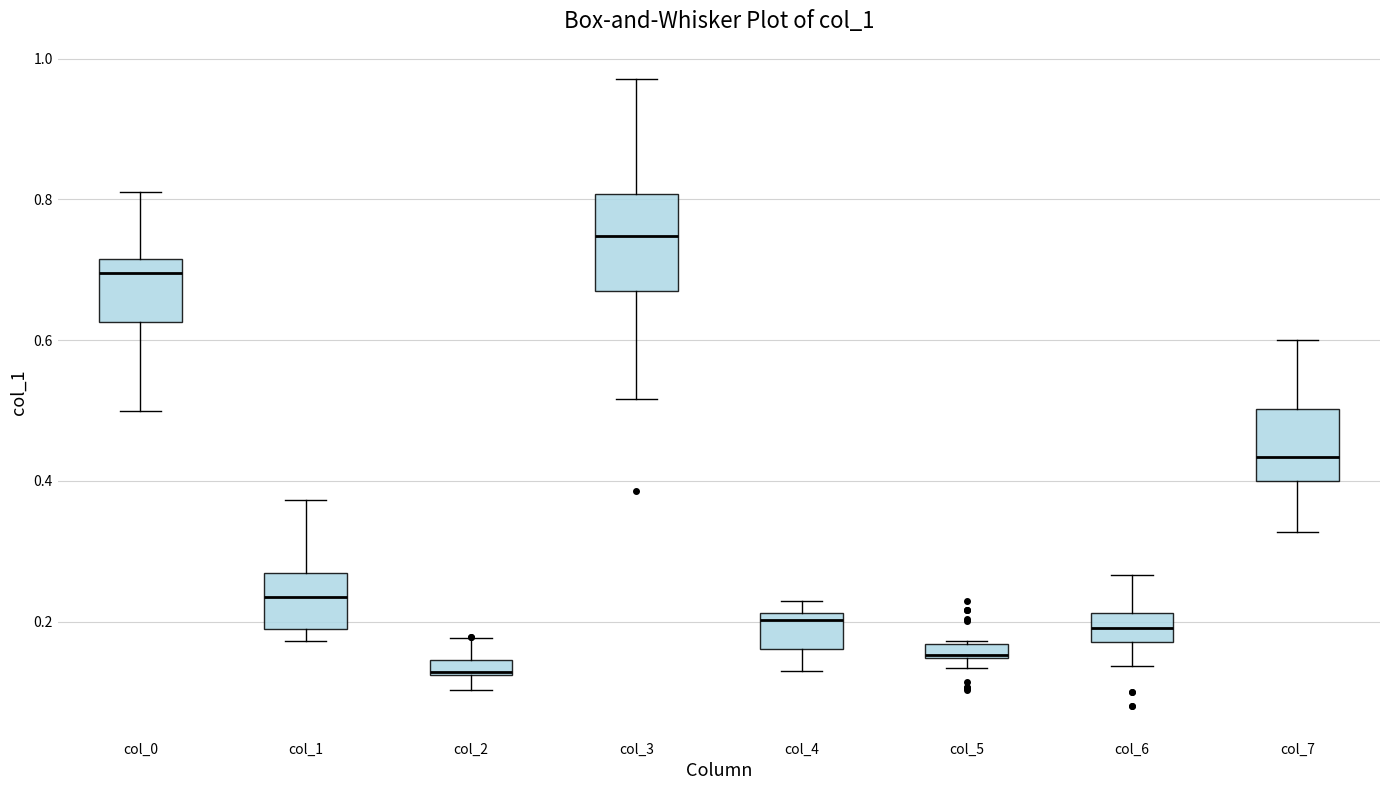

Which box's median line is the lowest?

col_2